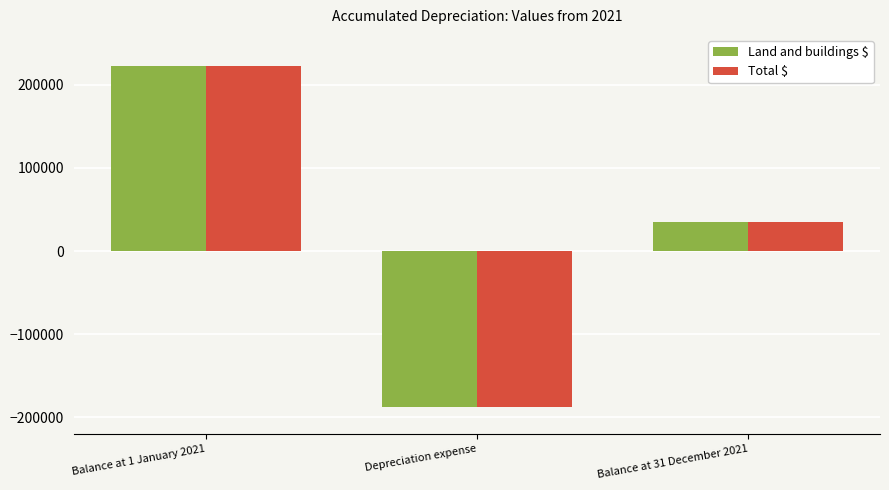

Is the value of Total $ at Balance at 1 January 2021 greater than the value of Land and buildings $ at Balance at 31 December 2021?

Yes